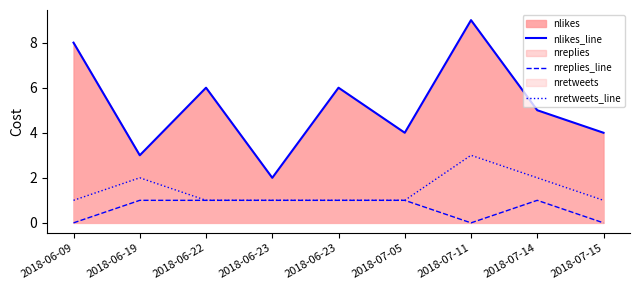

Which has a higher value, 2018-06-19 or 2018-06-23?

2018-06-23